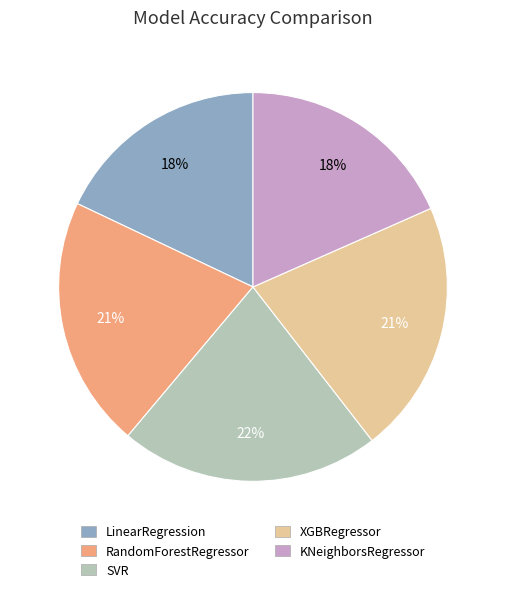

Is LinearRegression the majority of the pie?

No